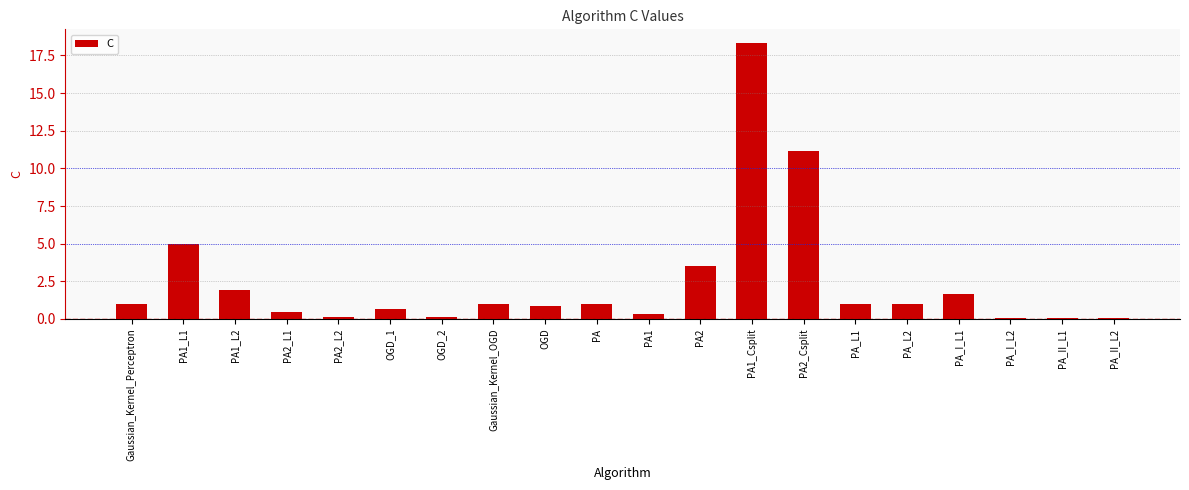

What position from the left is PA?

10